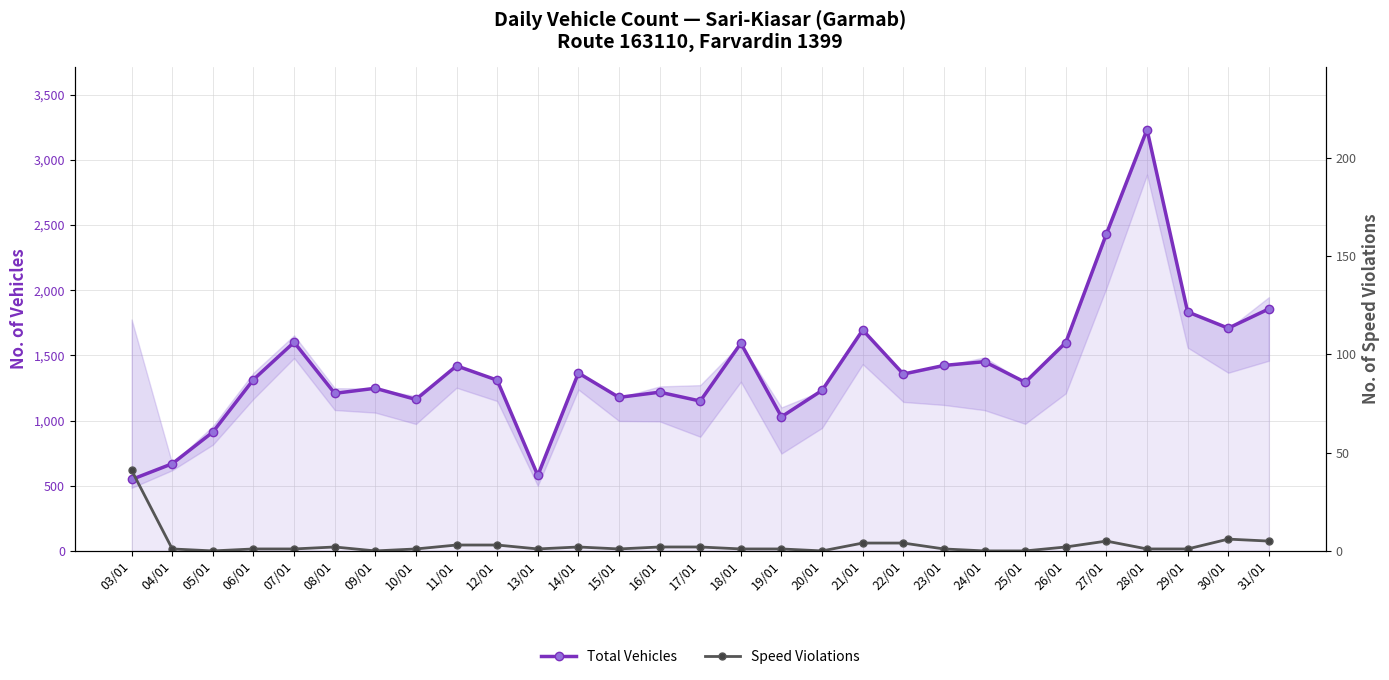

How many distinct data groups are displayed?

2